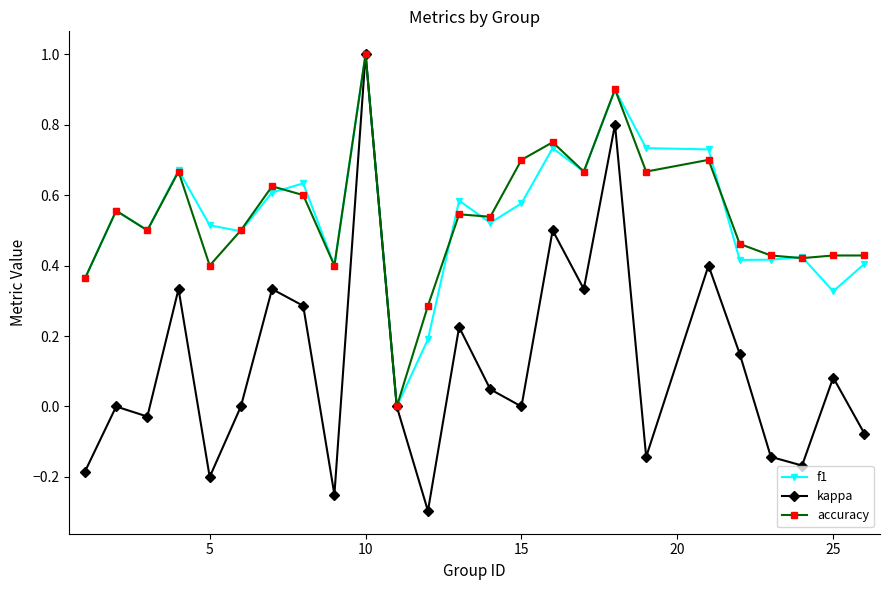

Does the chart display data point markers on the line(s)?

Yes